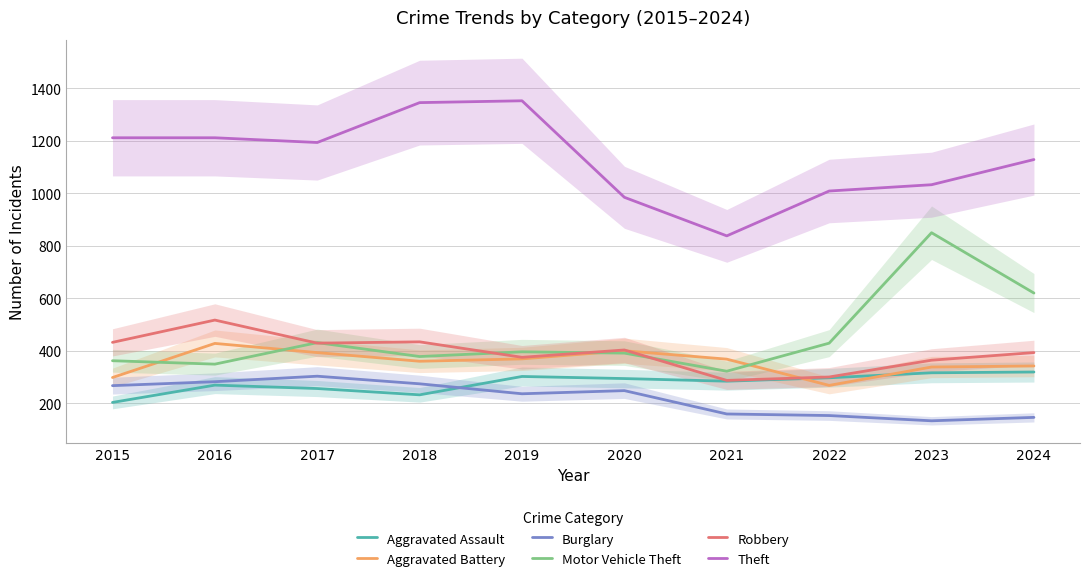

What is the greatest value displayed?

1353